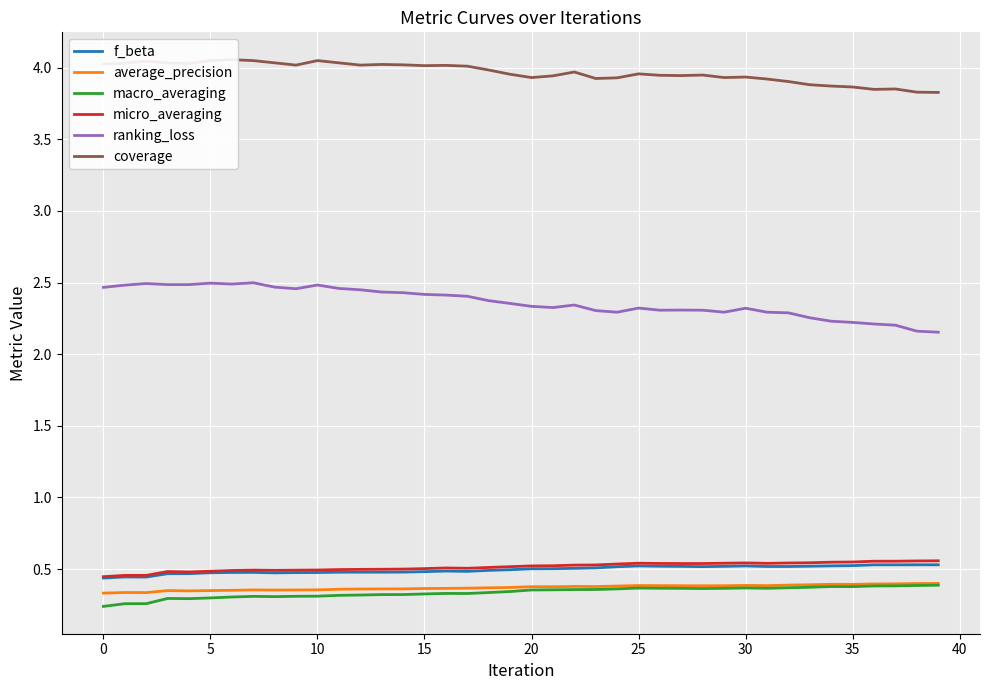

Count the number of categories in the chart.

40